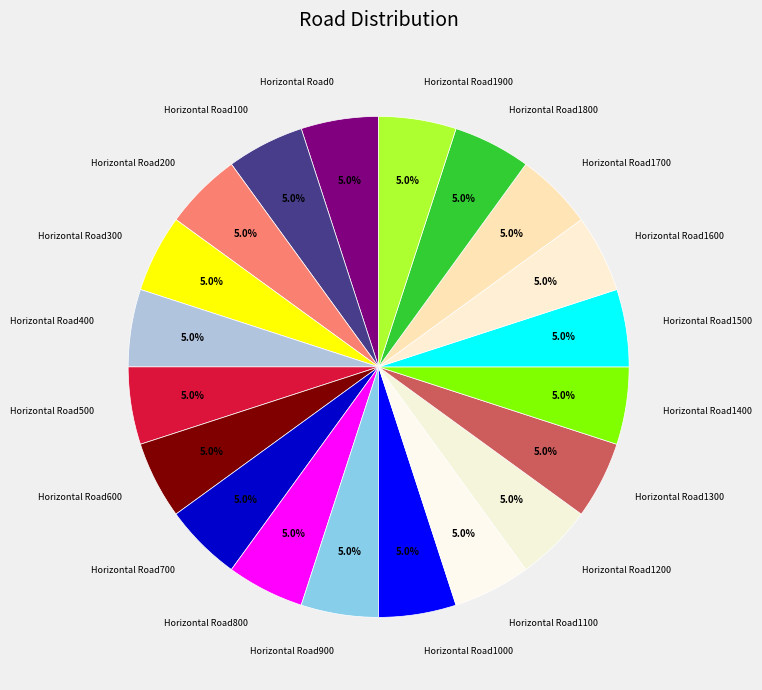

Is there a majority slice in this chart?

No